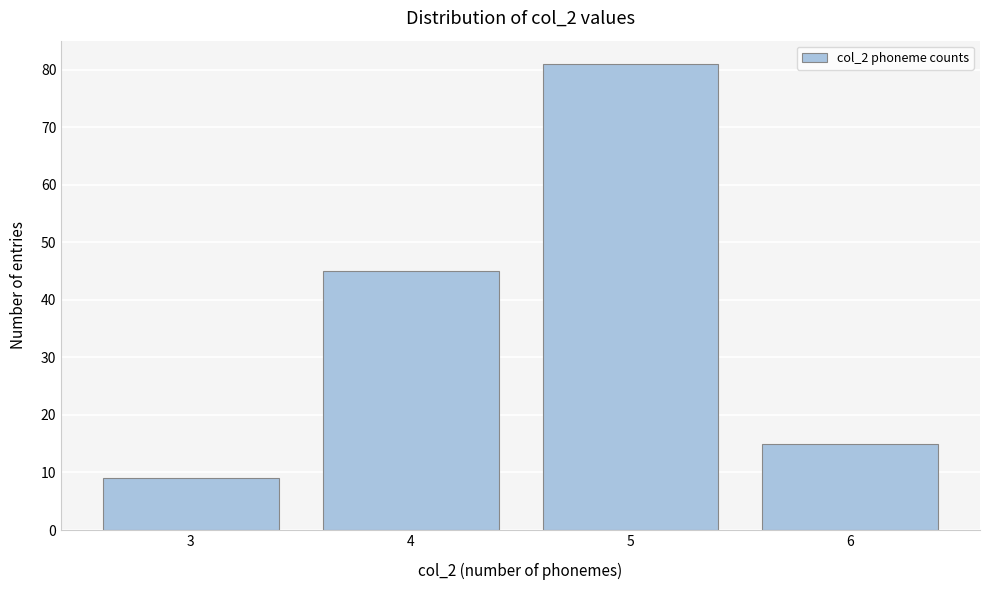

Reading right to left, transcribe all the data shown in this chart.

15	81	45	9